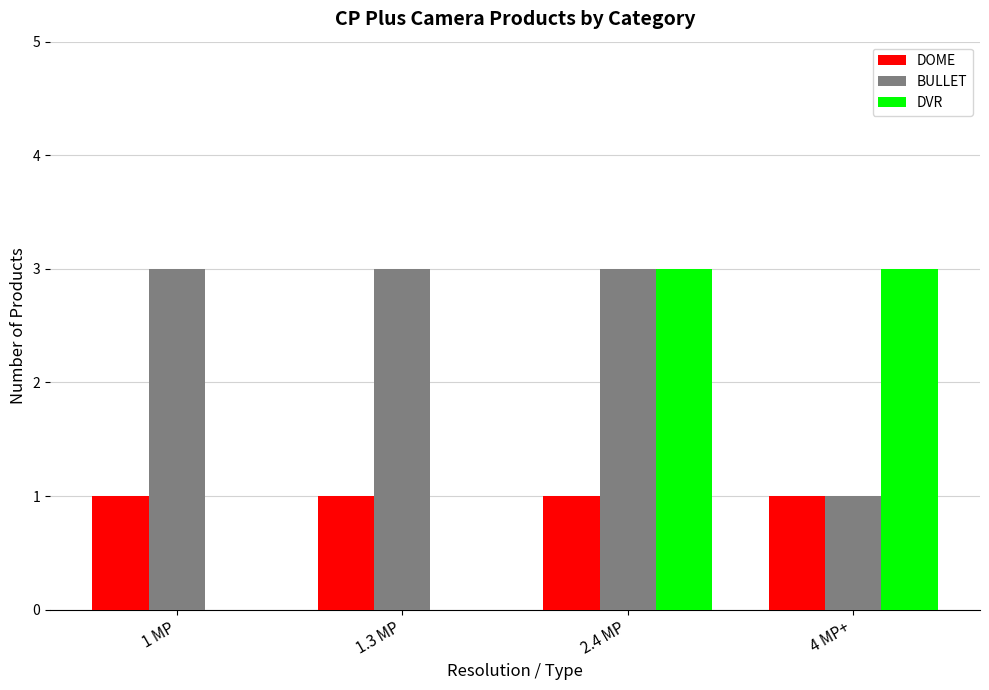

What are all the series names shown in the legend?

DOME, BULLET, DVR